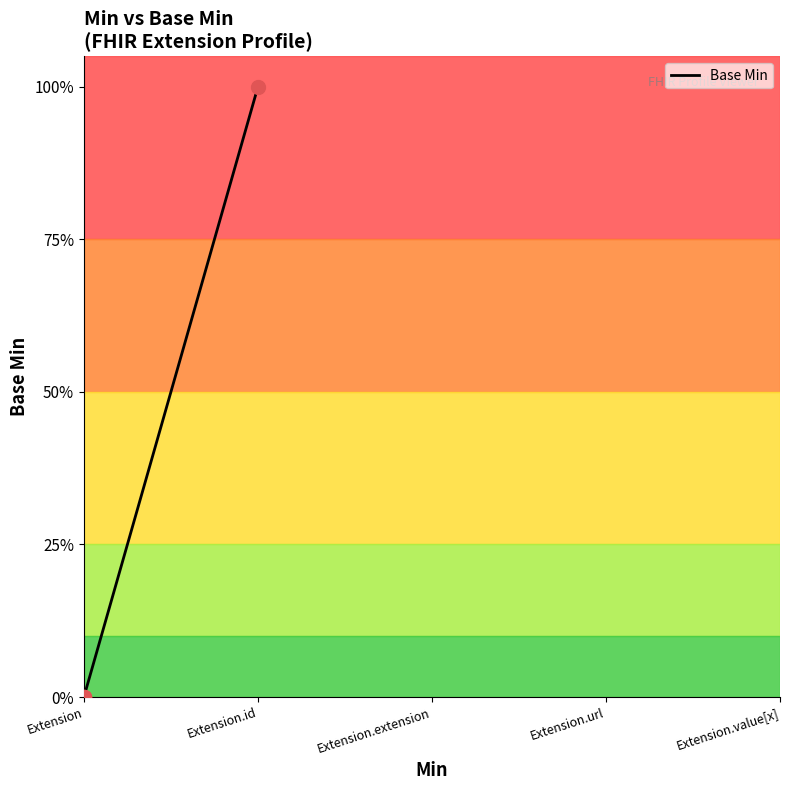

The chart shows a value of 0 at Extension. True or false?

False